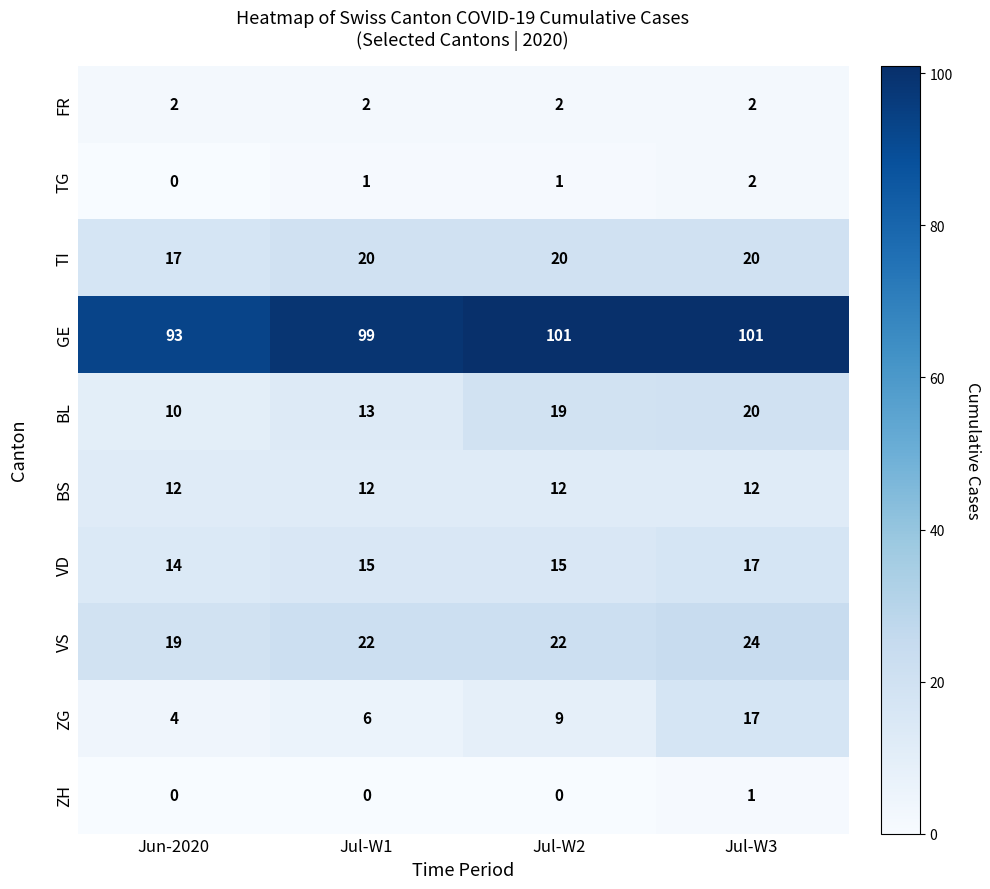

Count the number of categories in the chart.

4